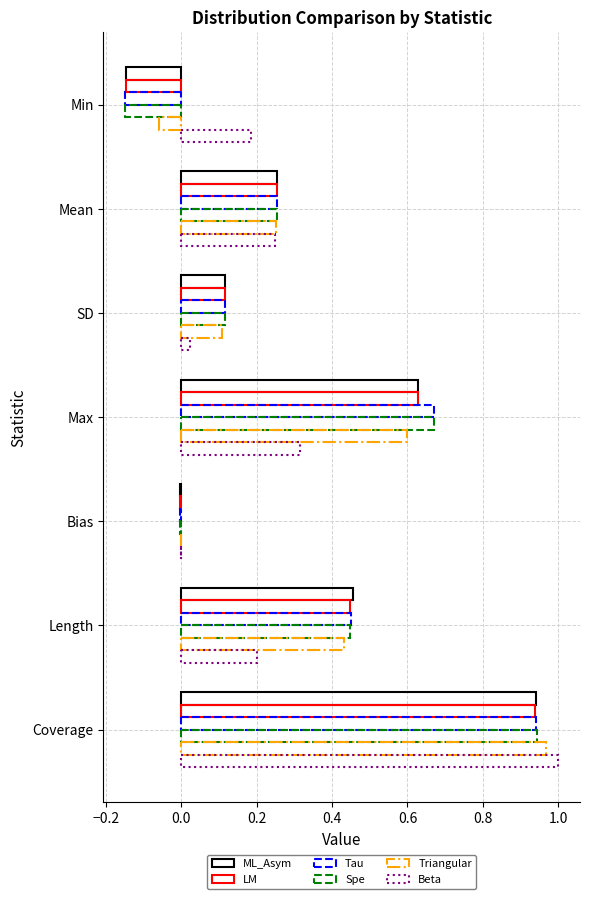

Reading left to right, transcribe all the data shown in this chart.

ML_Asym: -0.1	0.3	0.1	0.6	-0.0	0.5	0.9
LM: -0.1	0.3	0.1	0.6	-0.0	0.4	0.9
Tau: -0.1	0.3	0.1	0.7	-0.0	0.5	0.9
Spe: -0.1	0.3	0.1	0.7	-0.0	0.4	0.9
Triangular: -0.1	0.3	0.1	0.6	-0.0	0.4	1.0
Beta: 0.2	0.2	0.0	0.3	0.0	0.2	1.0